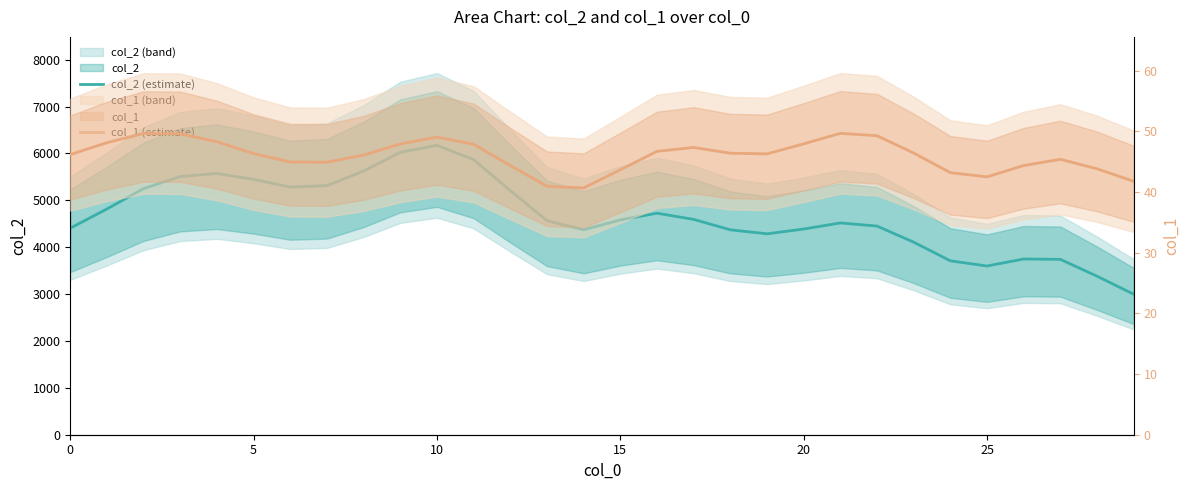

What is the value of the col_1 (estimate) point at the 9th from the left?

46.1